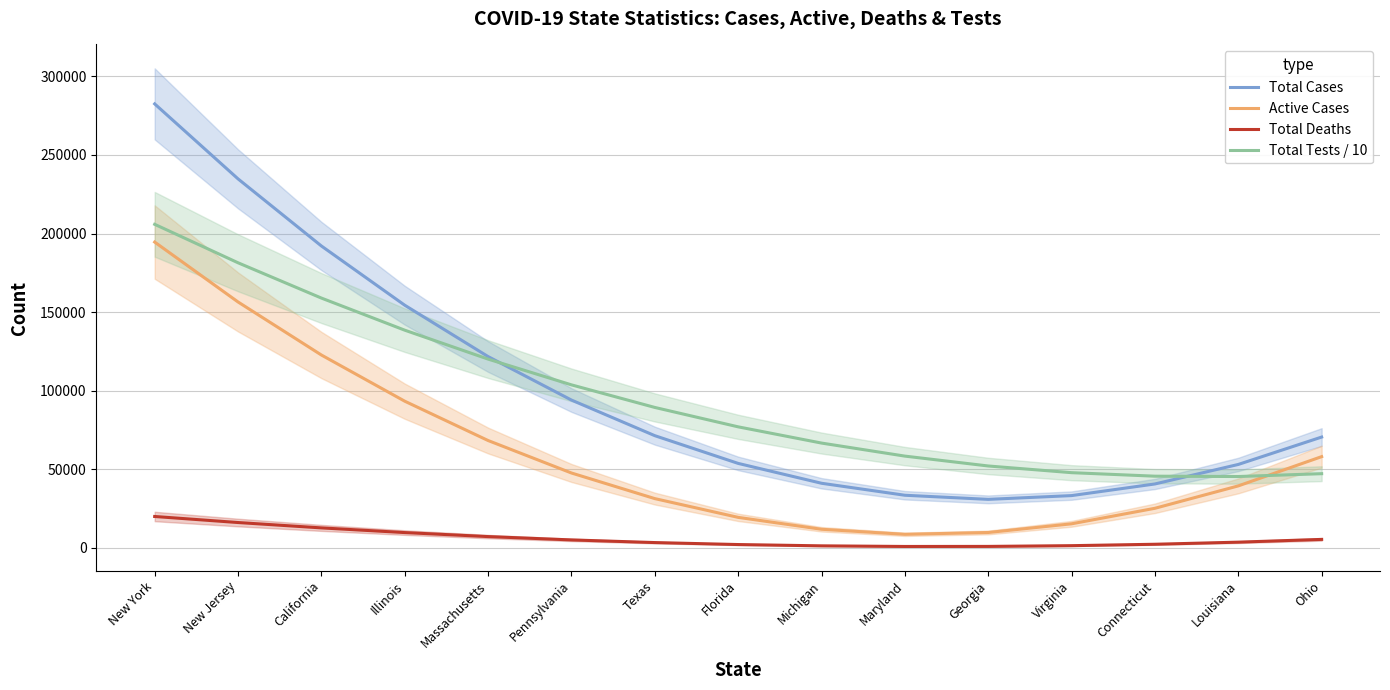

Reading left to right, extract all data points from this chart.

Total Cases: 282488.3	234791.2	192103.1	154424.3	121754.6	94094.0	71442.6	53800.3	41167.3	33543.3	30928.5	33322.9	40726.5	53139.1	70561.0
Active Cases: 194592.9	156490.0	122749.1	93370.3	68353.6	47699.0	31406.4	19475.9	11907.5	8701.2	9857.0	15374.8	25254.7	39496.7	58100.8
Total Deaths: 20035.5	16192.7	12781.0	9800.3	7250.7	5132.2	3444.9	2188.6	1363.4	969.2	1006.2	1474.3	2373.4	3703.7	5465.0
Total Tests / 10: 205883.4	181417.2	158971.9	138547.5	120144.0	103761.5	89399.9	77059.2	66739.4	58440.6	52162.7	47905.7	45669.6	45454.5	47260.3